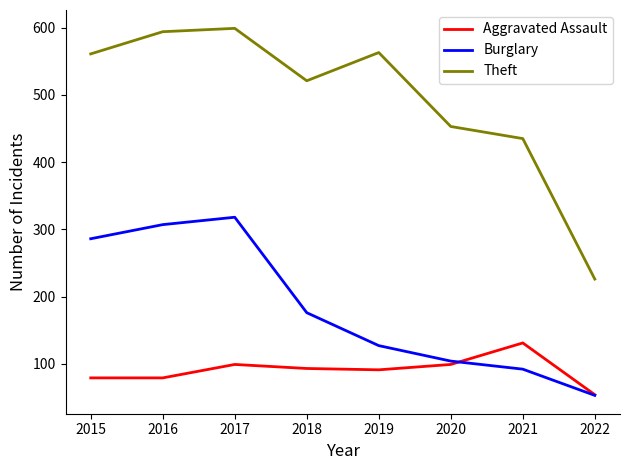

At how many categories does at least one series exceed 408?

7